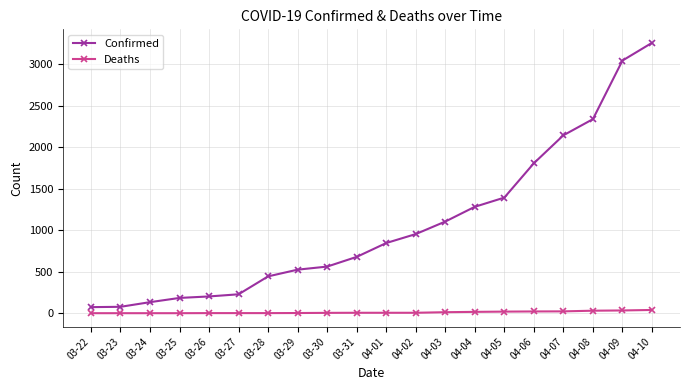

The value of Confirmed at 04-07 is 1336. True or false?

False